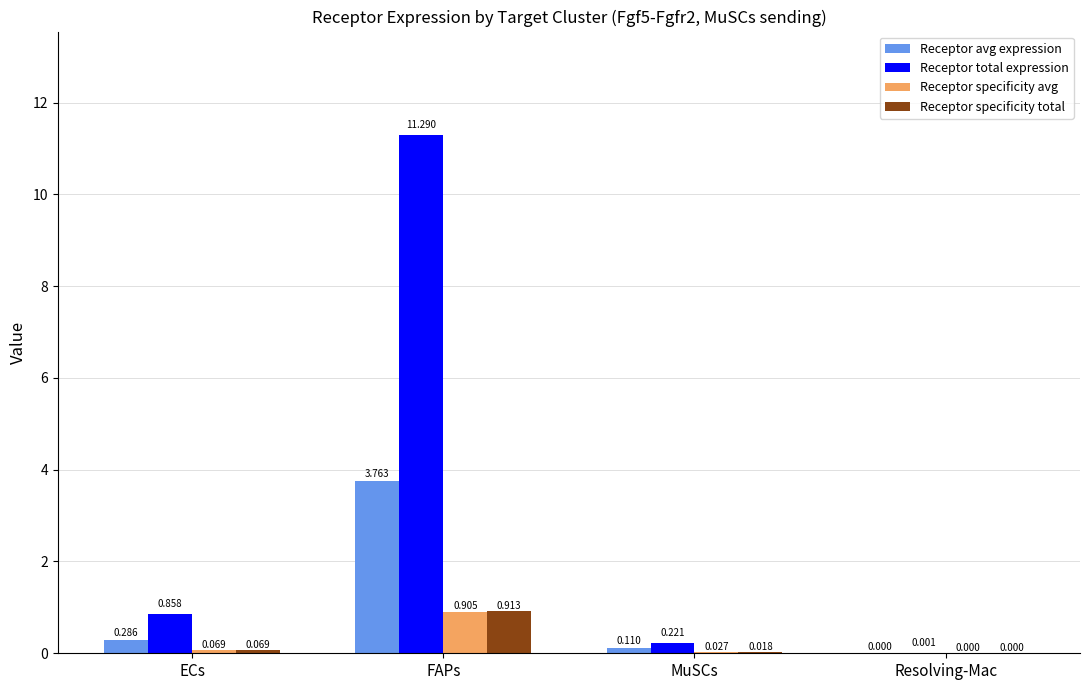

Which series changed the most between ECs and FAPs?

Receptor total expression